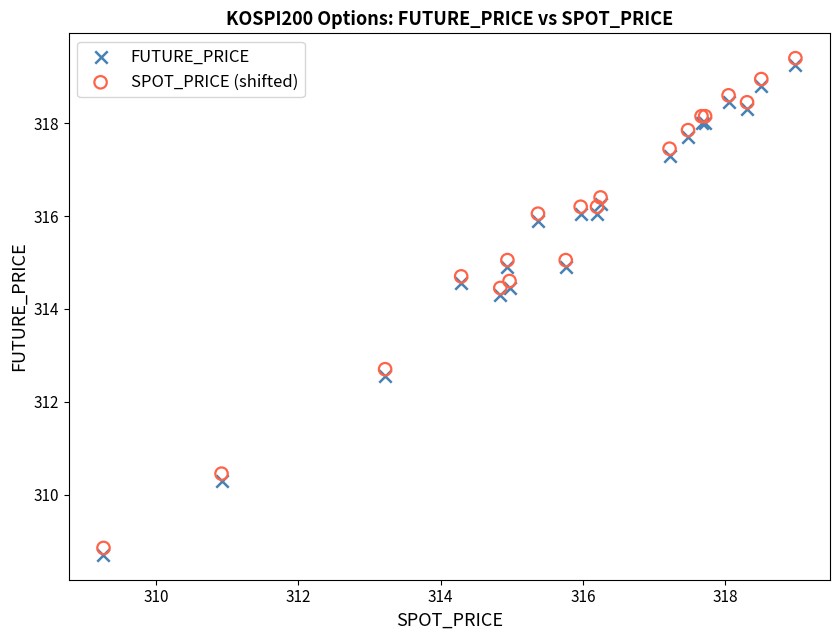

Across all series, what Y value is closest to 314?

314.3